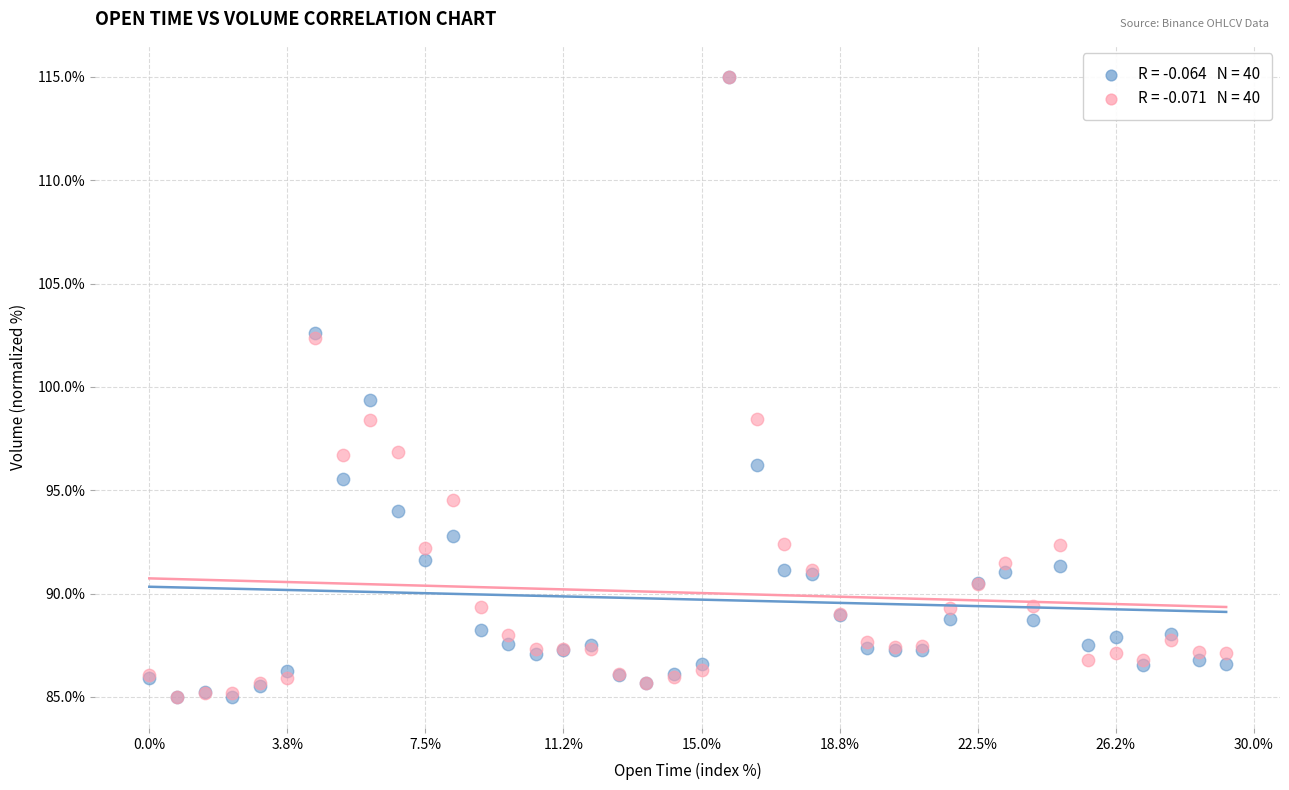

Across all series, what Y value is closest to 100?

99.4